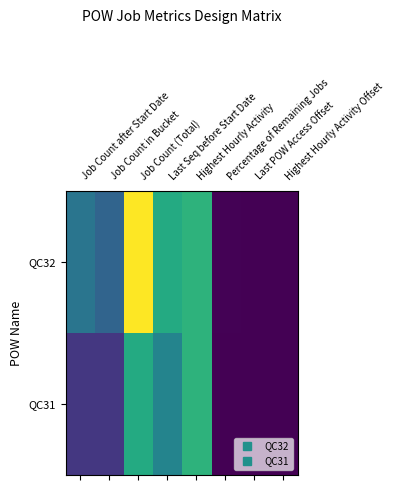

List the series in order of their peak value, lowest first.

QC31, QC32